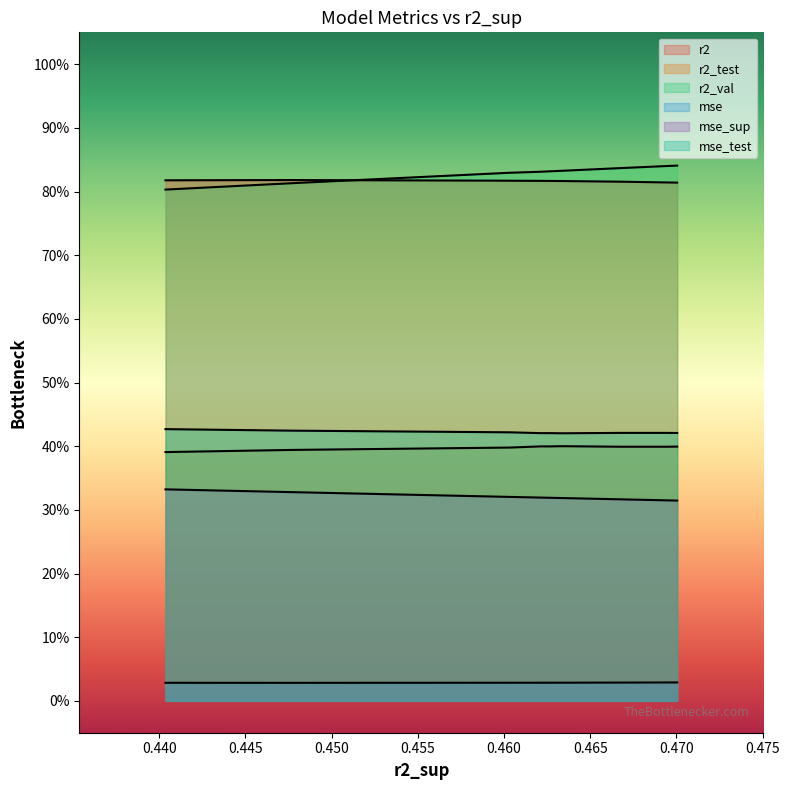

What is the sum of the r2 values at 1 and 0?

1.6